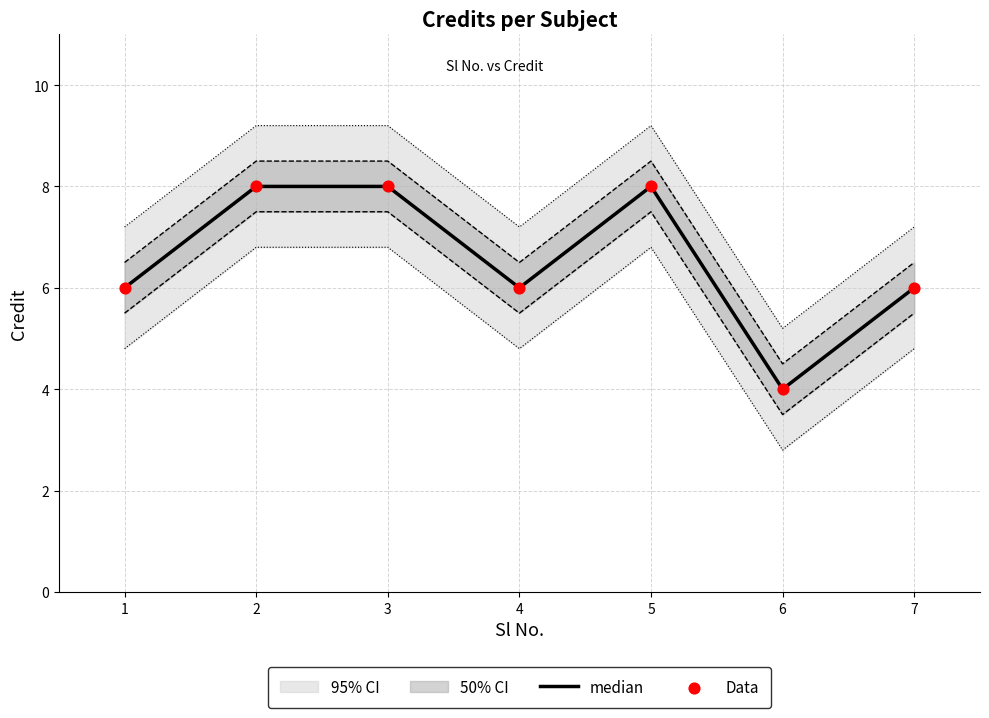

Is it true that median equals 4 at 5?

False